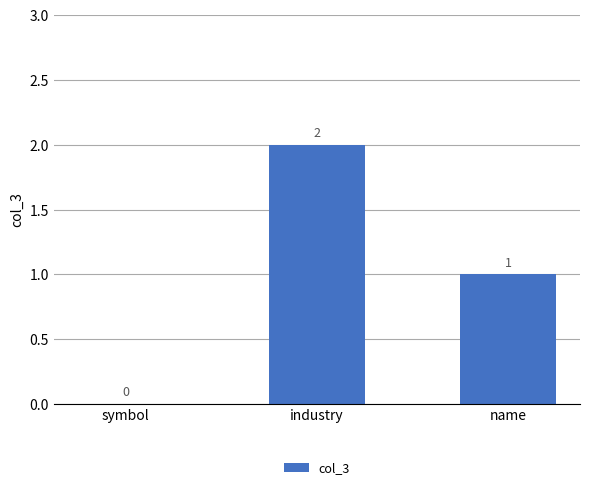

What is the sum of the values at industry and name?

3